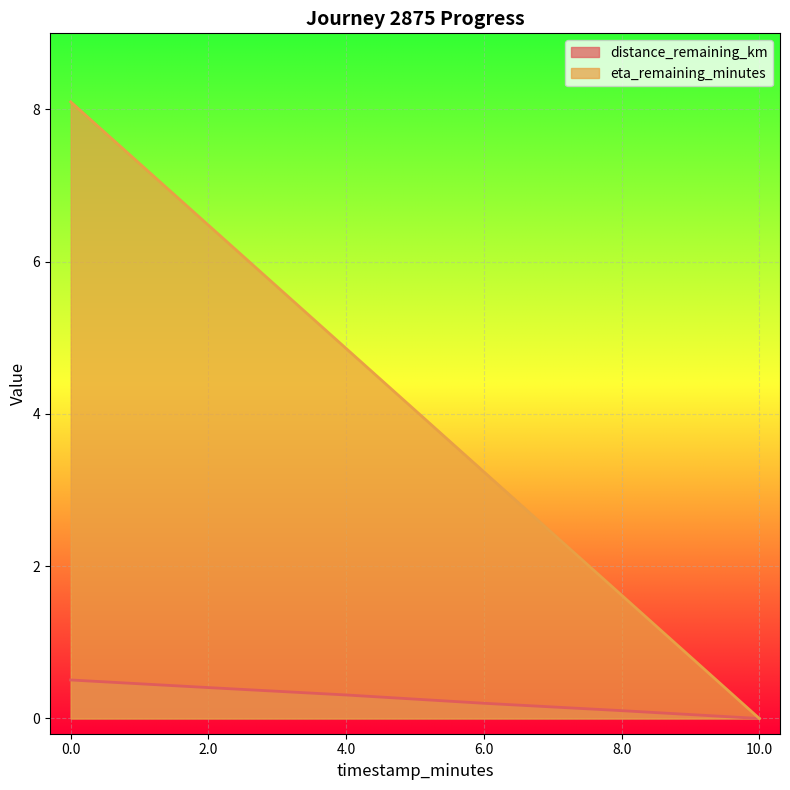

How many data points in distance_remaining_km are above 0?

5